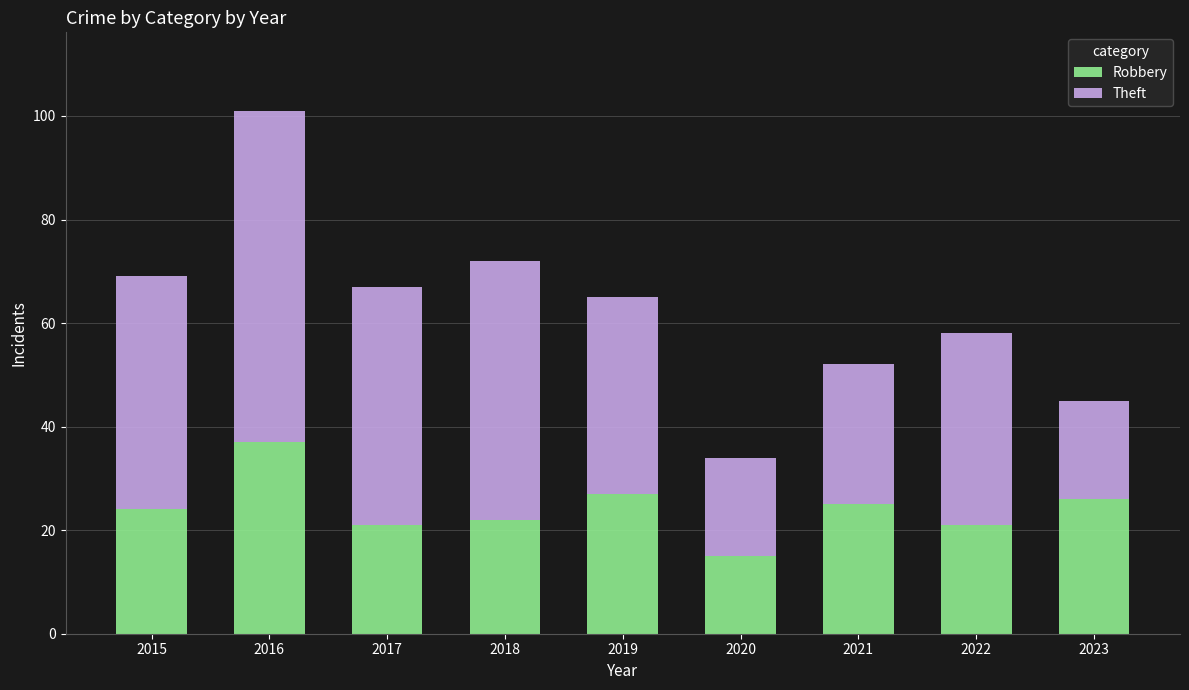

What is the minimum value for Robbery?

15